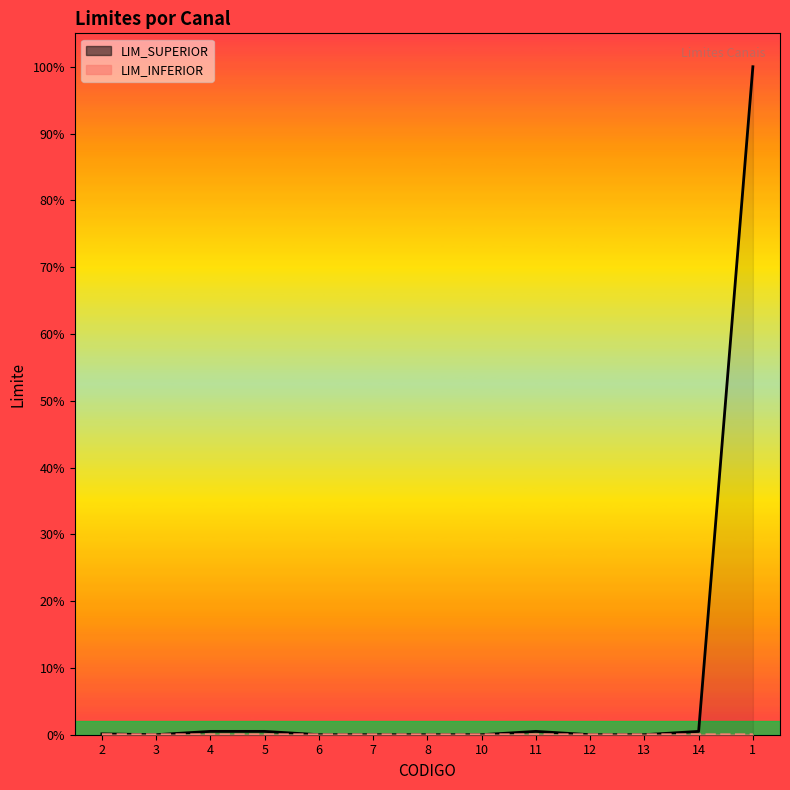

Reading left to right, what are all the values shown in this chart?

LIM_SUPERIOR: 2=10000	3=0	4=40000	5=40000	6=0	7=0	8=0	10=0	11=40000	12=0	13=0	14=40000	1=8000000
LIM_INFERIOR: 2=1000	3=0	4=0	5=0	6=0	7=0	8=0	10=0	11=0	12=0	13=0	14=0	1=0